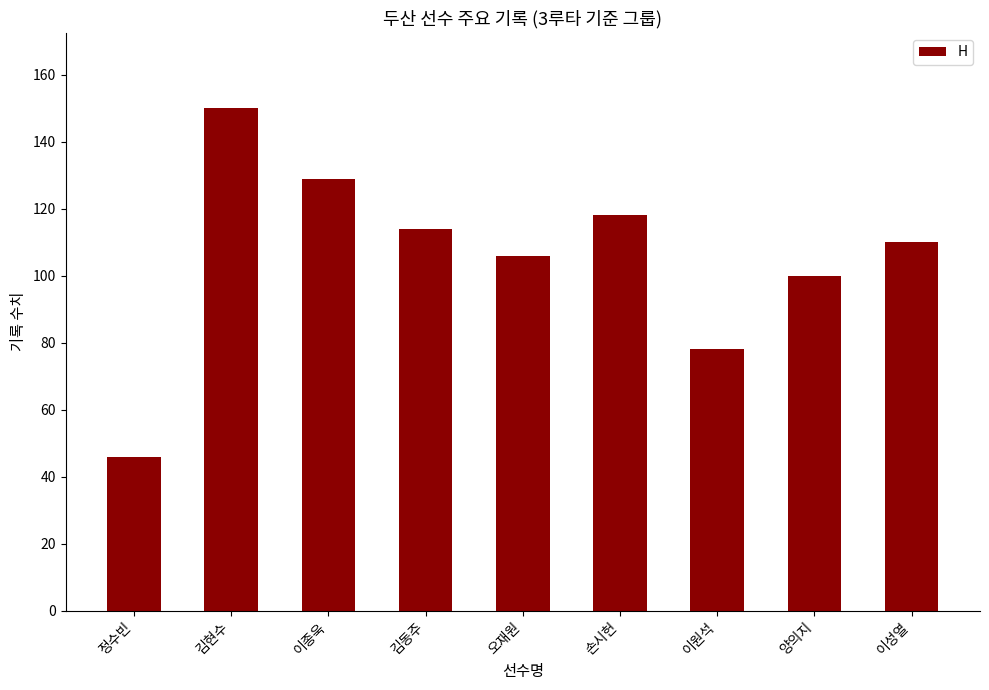

At which category does the chart reach its peak across all series?

김현수